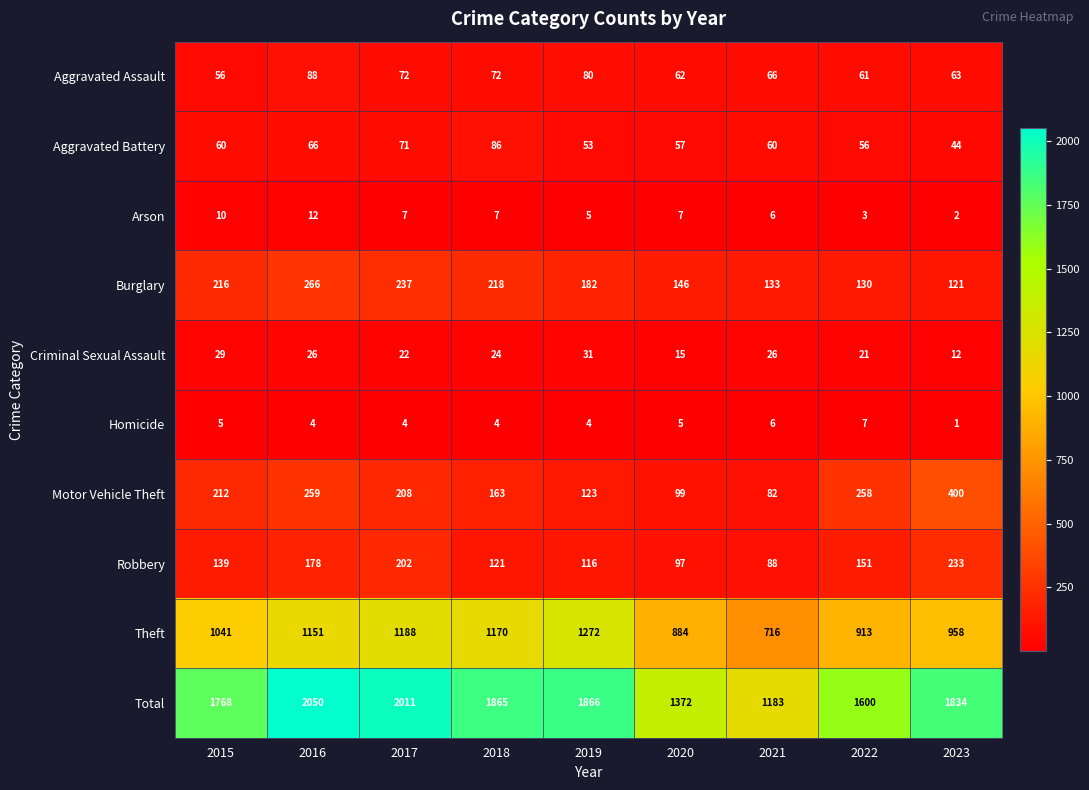

What is the difference between the highest and lowest values at 2021?

1177